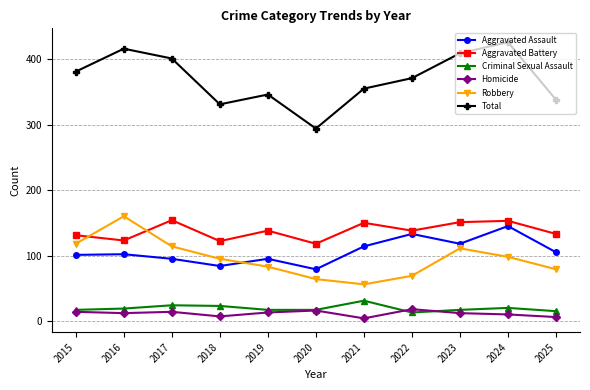

What is the lowest value of the Aggravated Battery series?

118